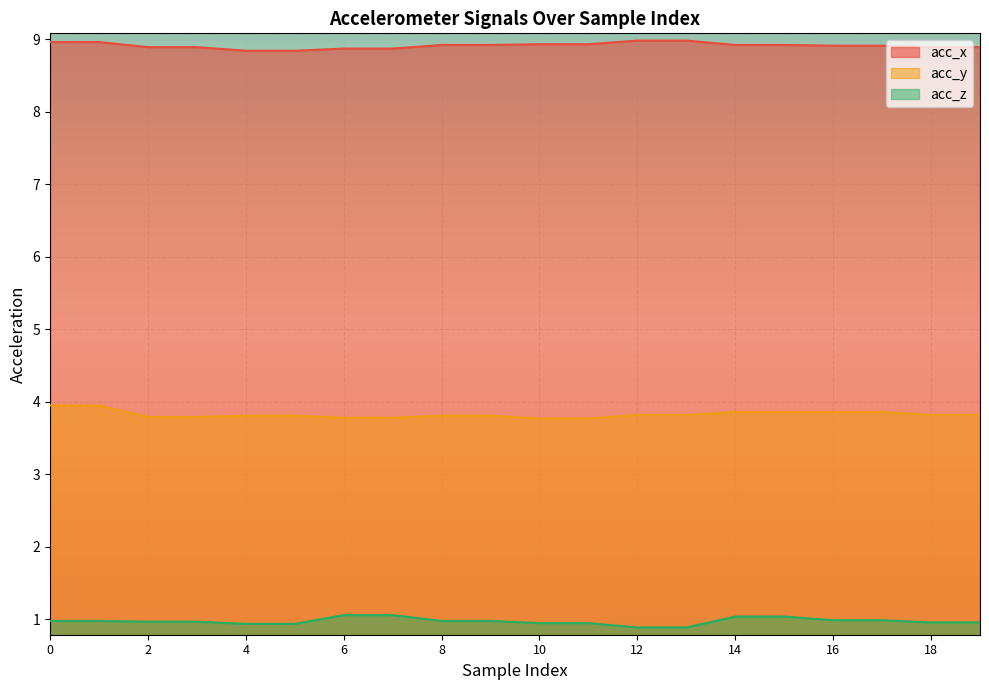

How many lines are shown in the chart?

3